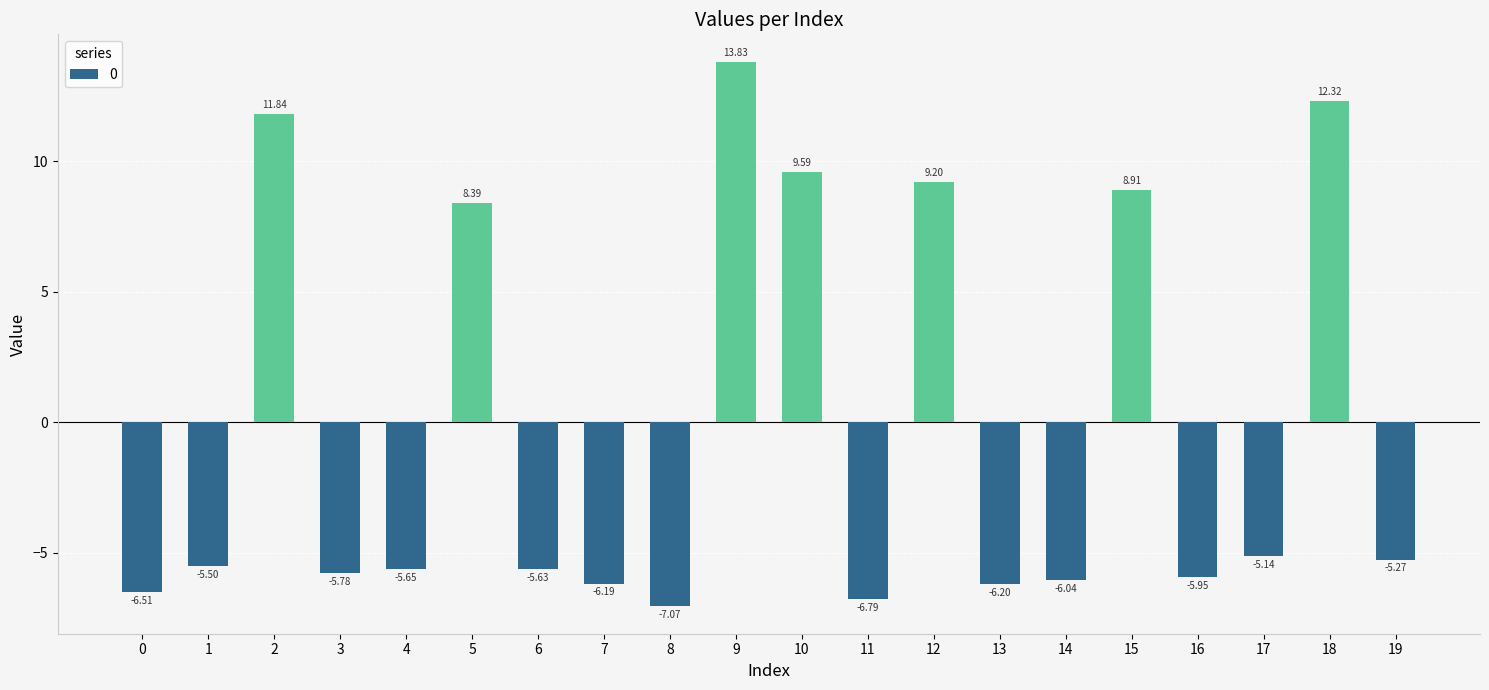

What is the difference between the maximum and second lowest values?

20.6